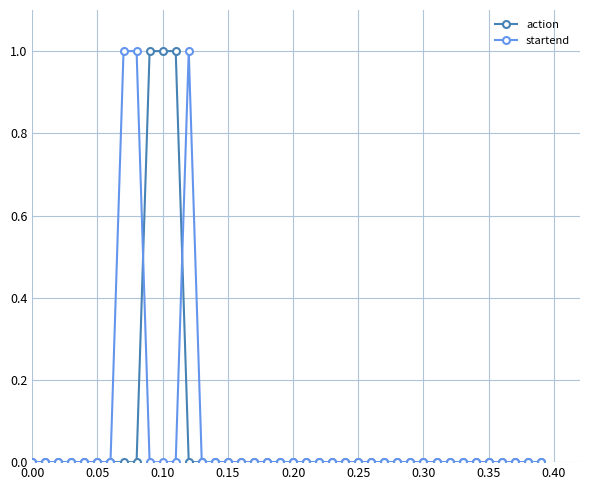

What is the highest value of the startend series?

1.0